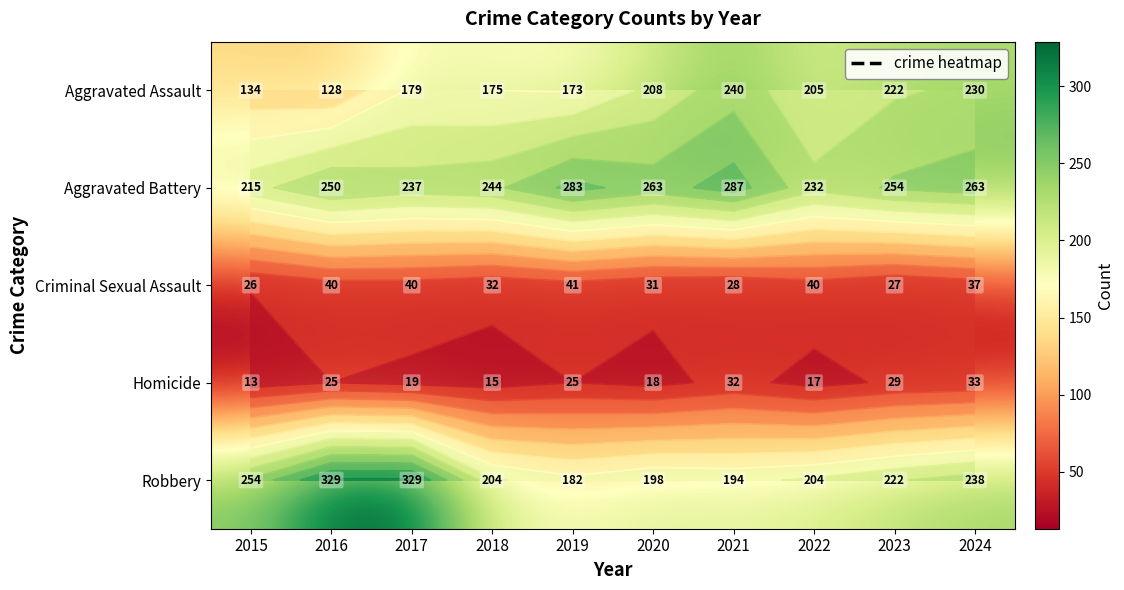

What is the maximum value for Aggravated Battery?

287